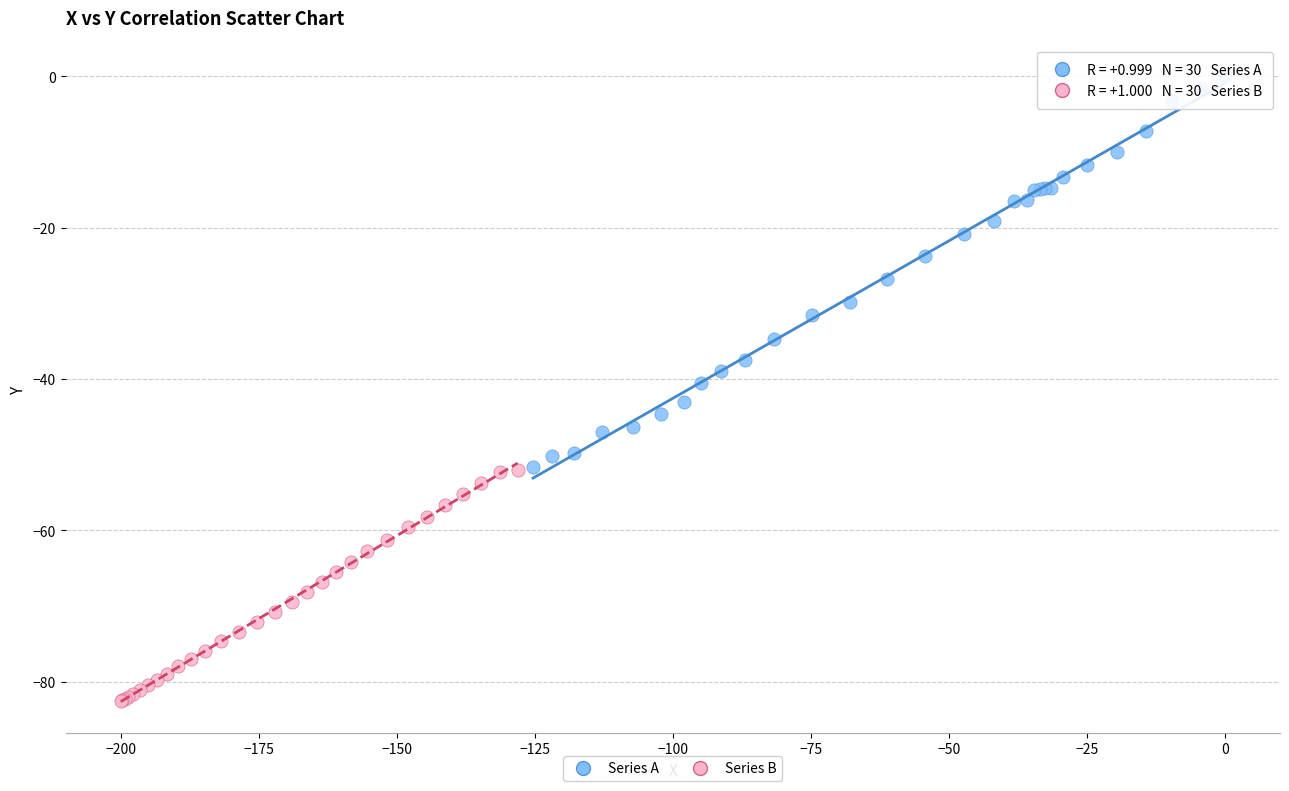

Which series contains the lowest Y value?

Series B